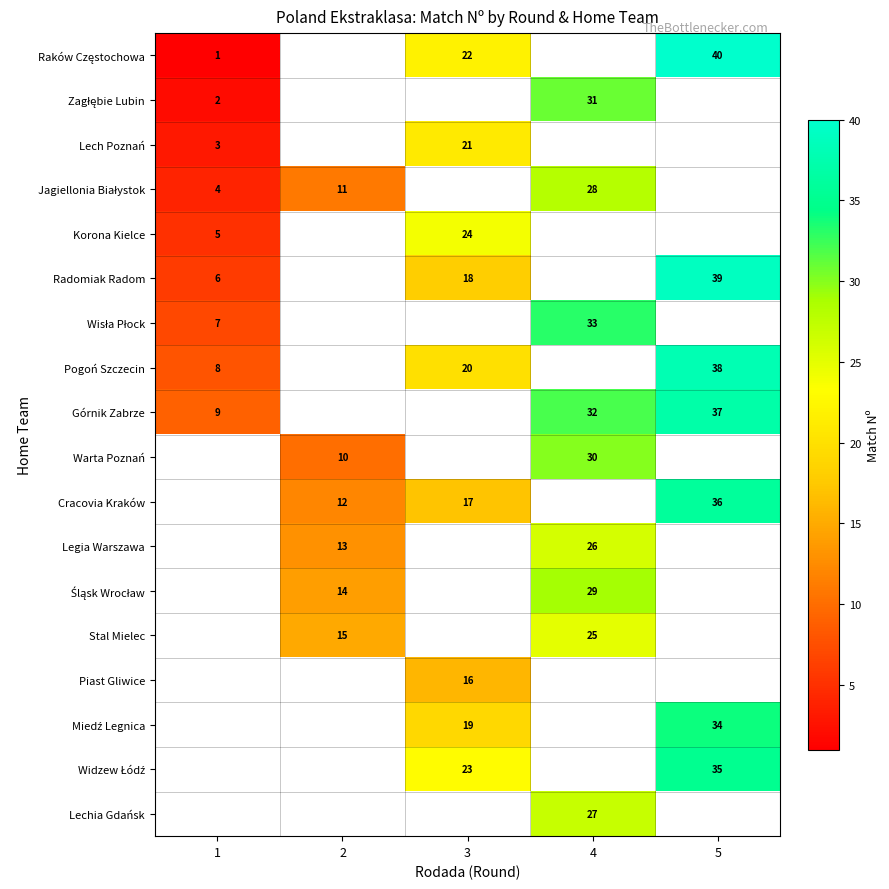

What is the minimum value shown in the chart?

1.0